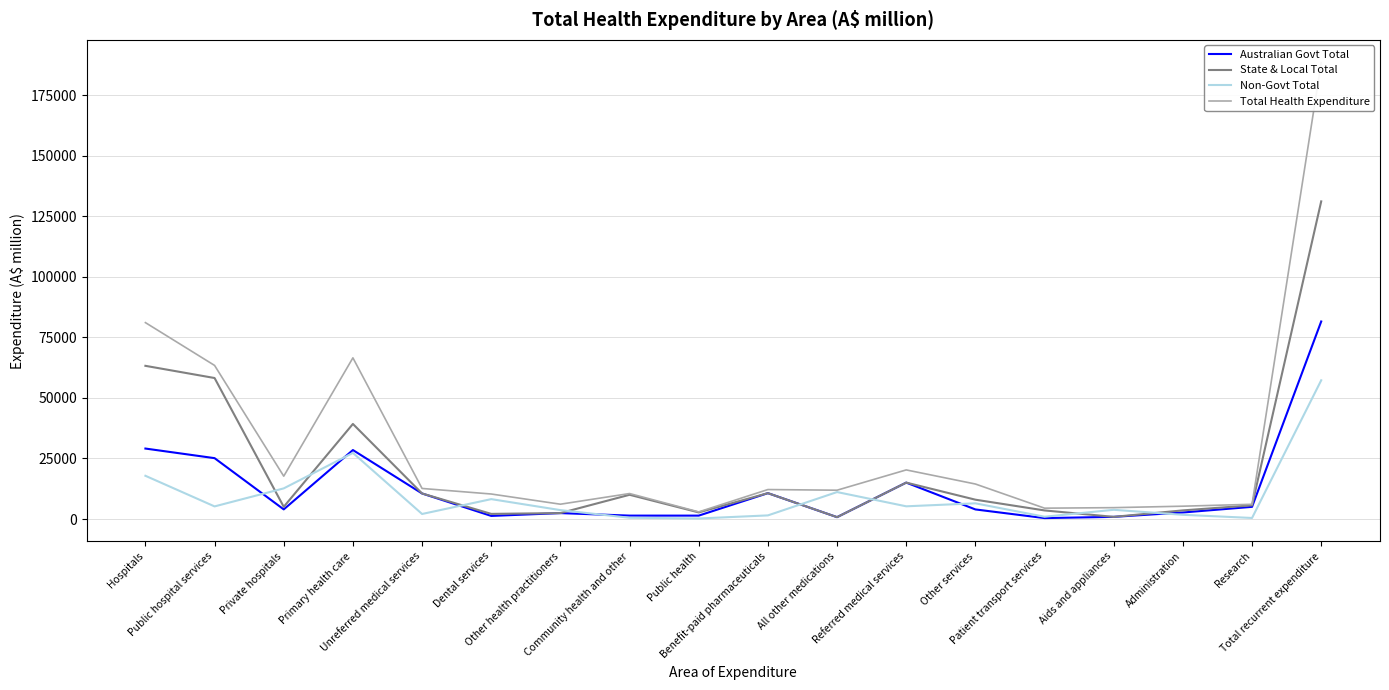

Where is the first local maximum for Total Health Expenditure?

Primary health care